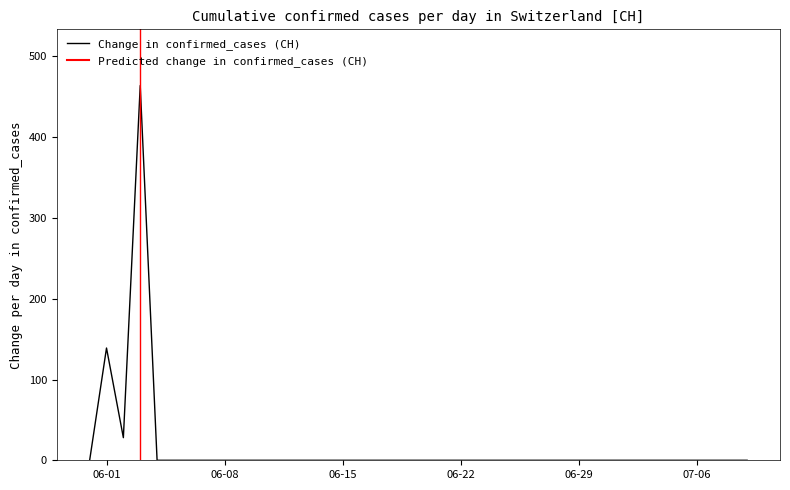

At which label is Change in confirmed_cases (CH) closest to 232?

06-01